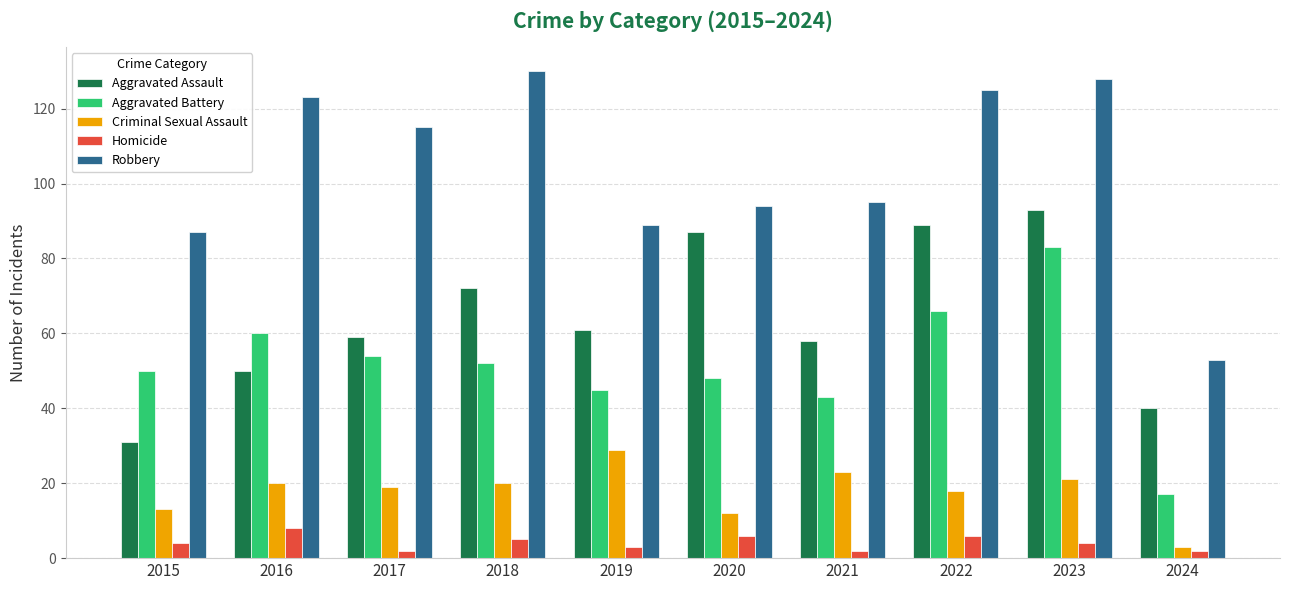

How many bars are there in each group?

5